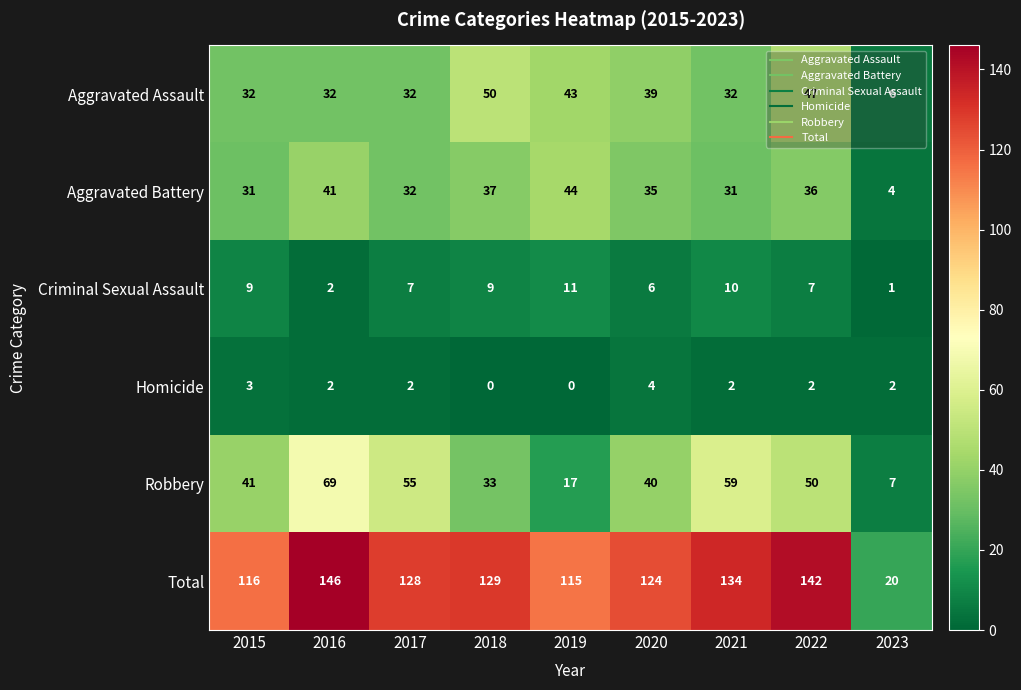

Which series changed the most between 2019 and 2020?

Robbery